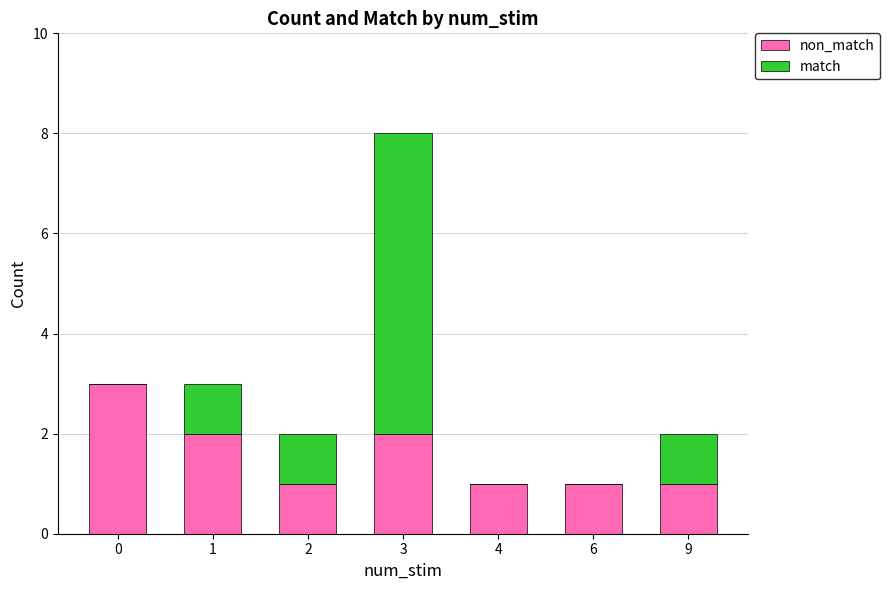

At which category is the sum across all series the highest?

3